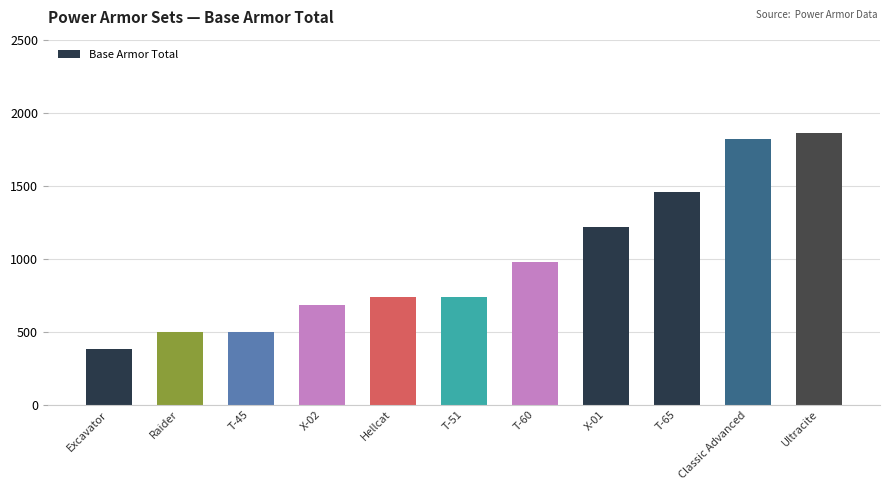

Reading left to right, transcribe all the data shown in this chart.

380	500	500	680	740	740	980	1220	1460	1820	1860